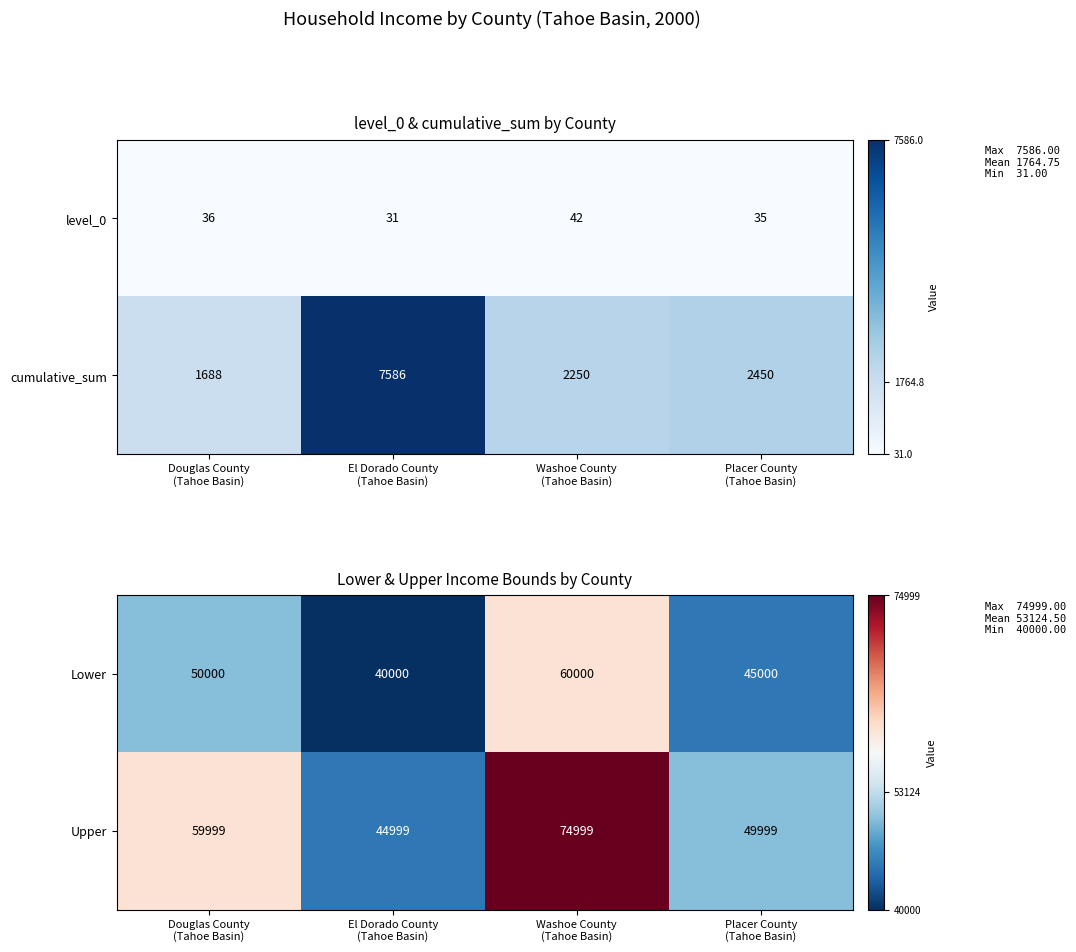

Count the Lower values in the range 45000 to 60000.

3